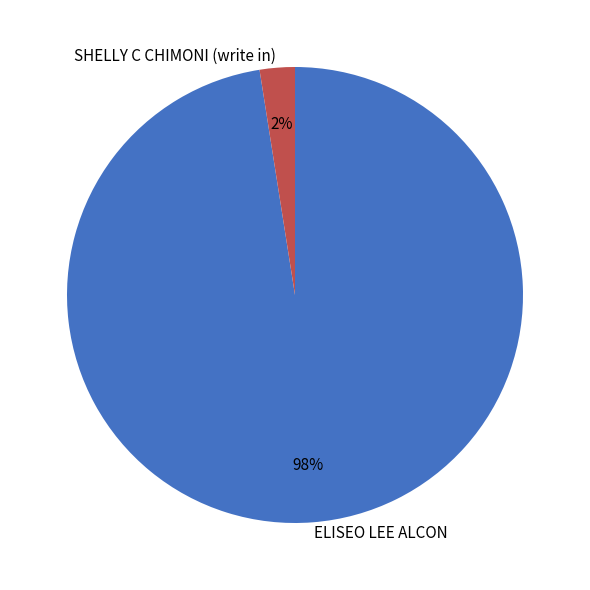

Which category has the smallest portion of the pie?

SHELLY C CHIMONI (write in)